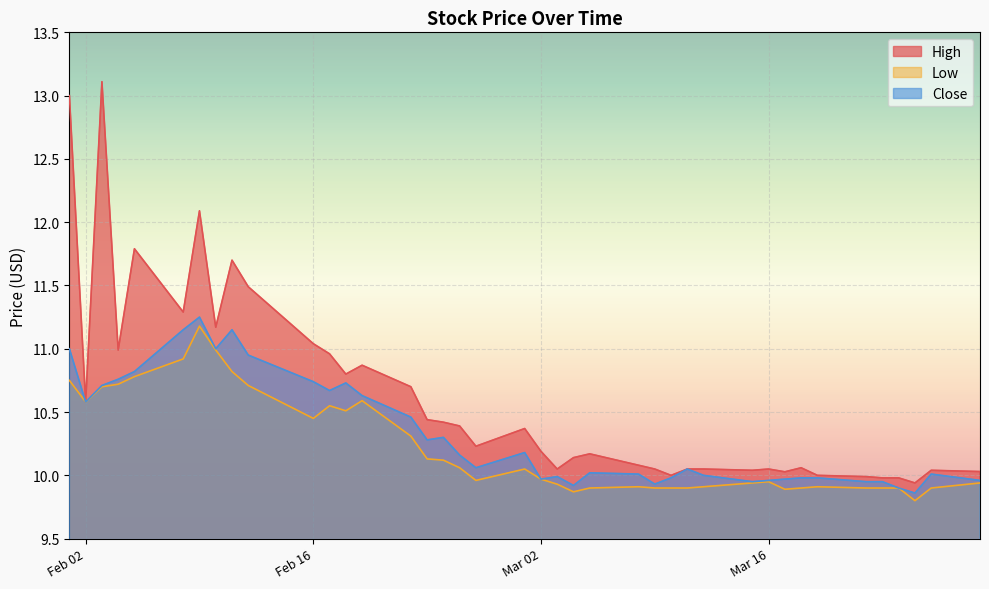

List the series in order of their overall mean, highest first.

High, Close, Low